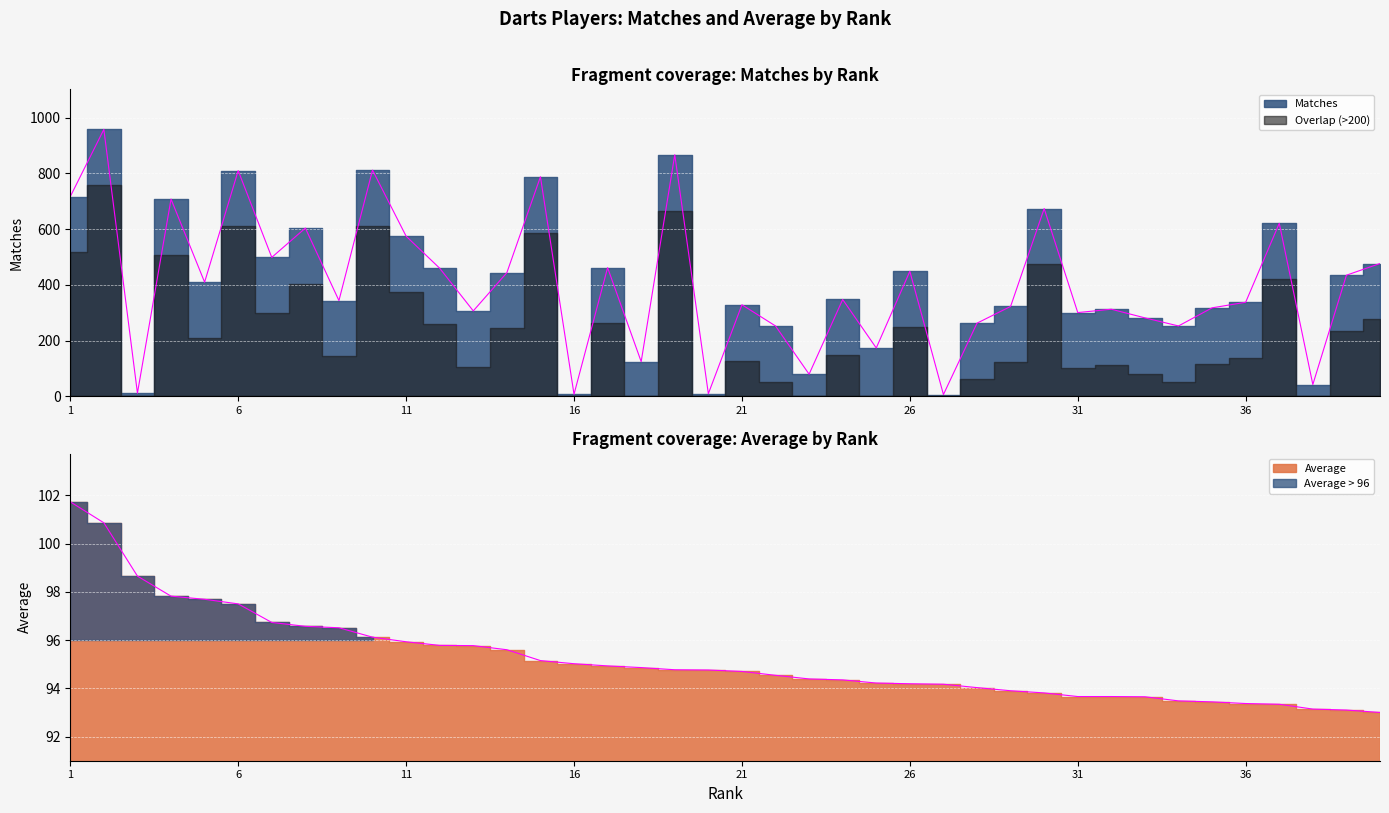

True or false: Matches has a value of 313.0 at 32.

True